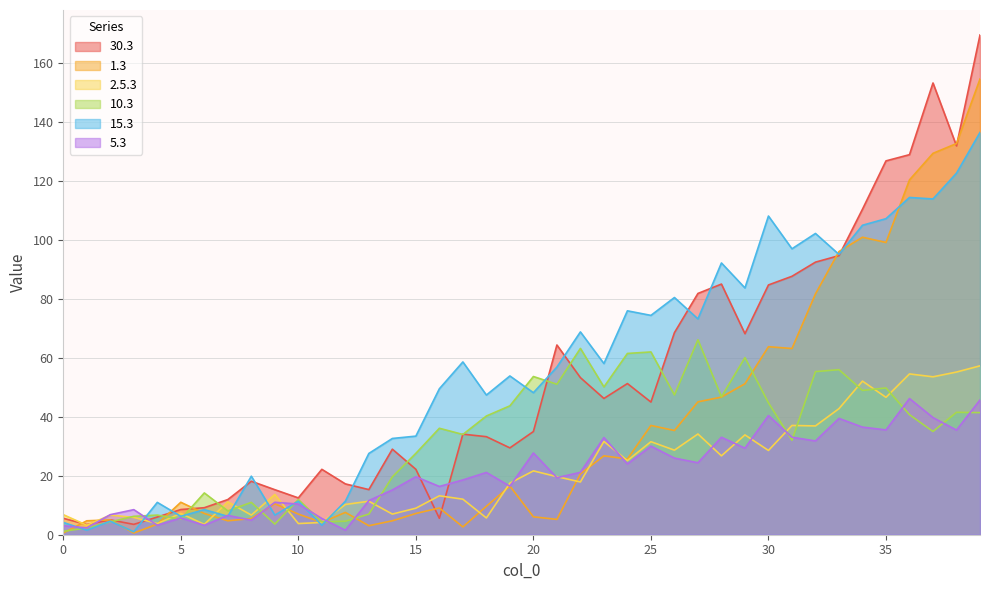

What is the value of the 10.3 point at the 10th from the left?

3.6